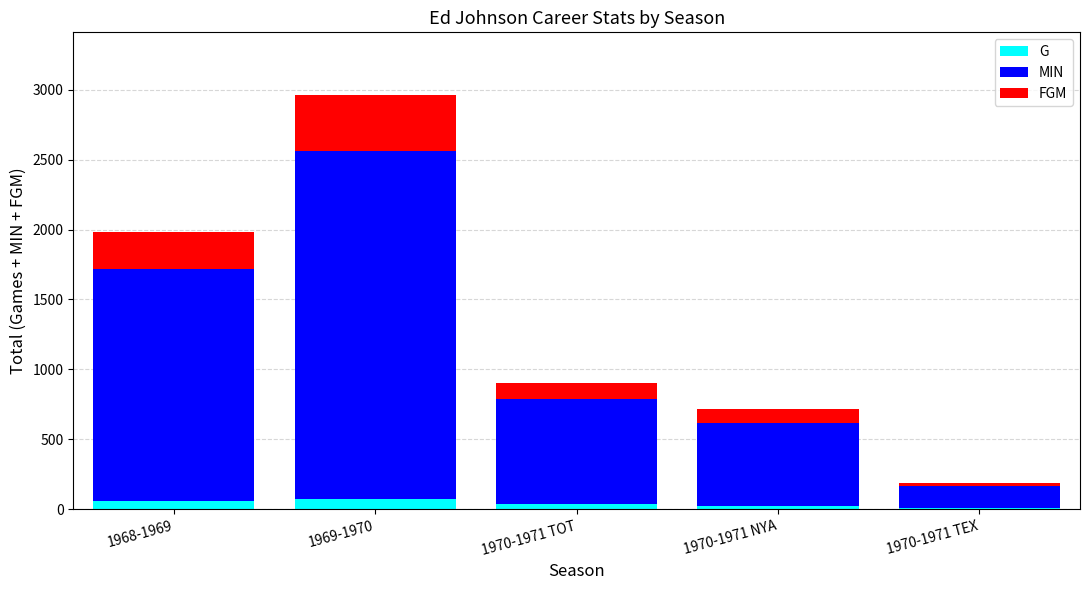

Is it true that G equals 8 at 1970-1971 TEX?

True